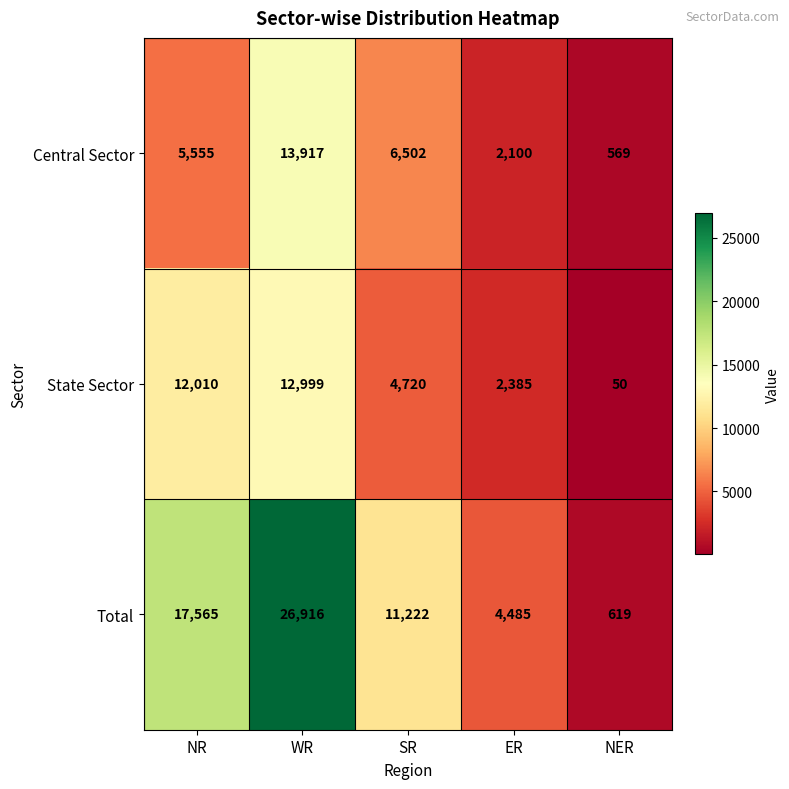

What is the total value across all series at NR?

35130